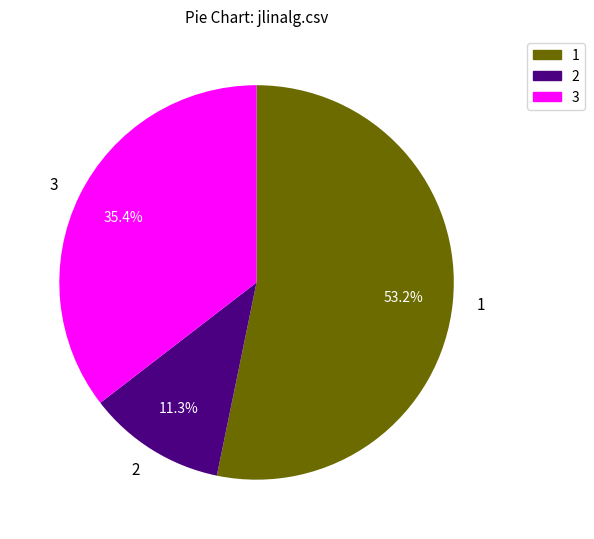

Rank the categories by value from highest to lowest.

1, 3, 2